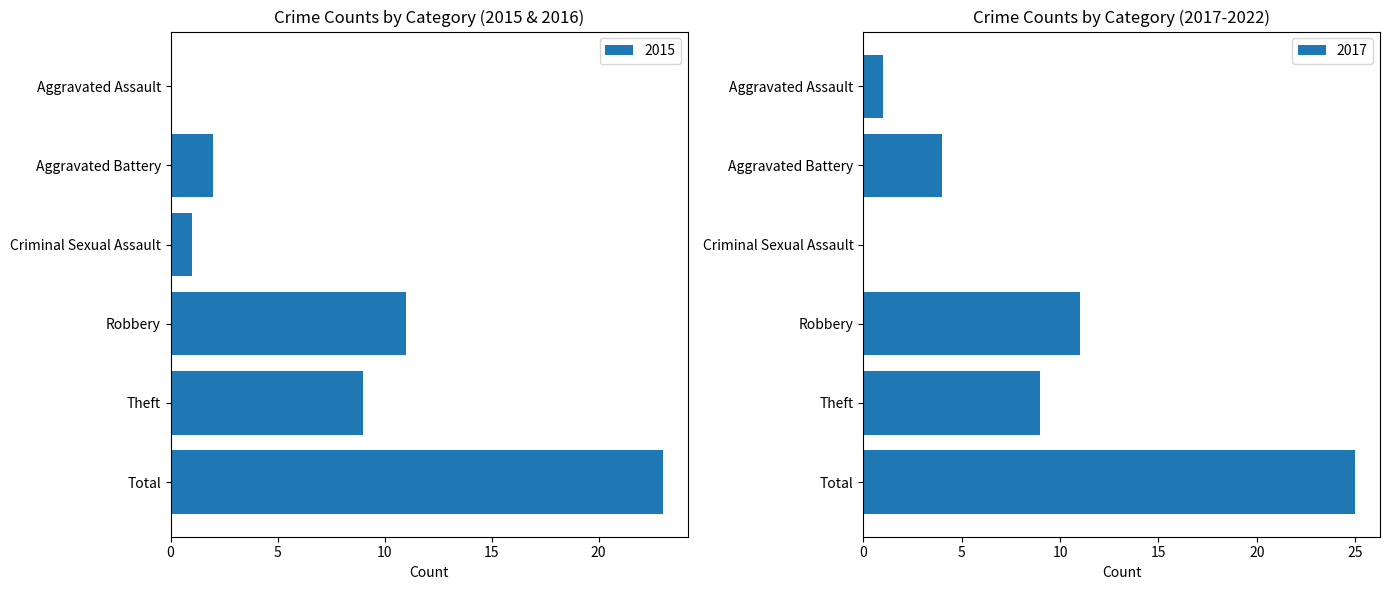

What is the label of the 5th bar from the right?

Aggravated Battery